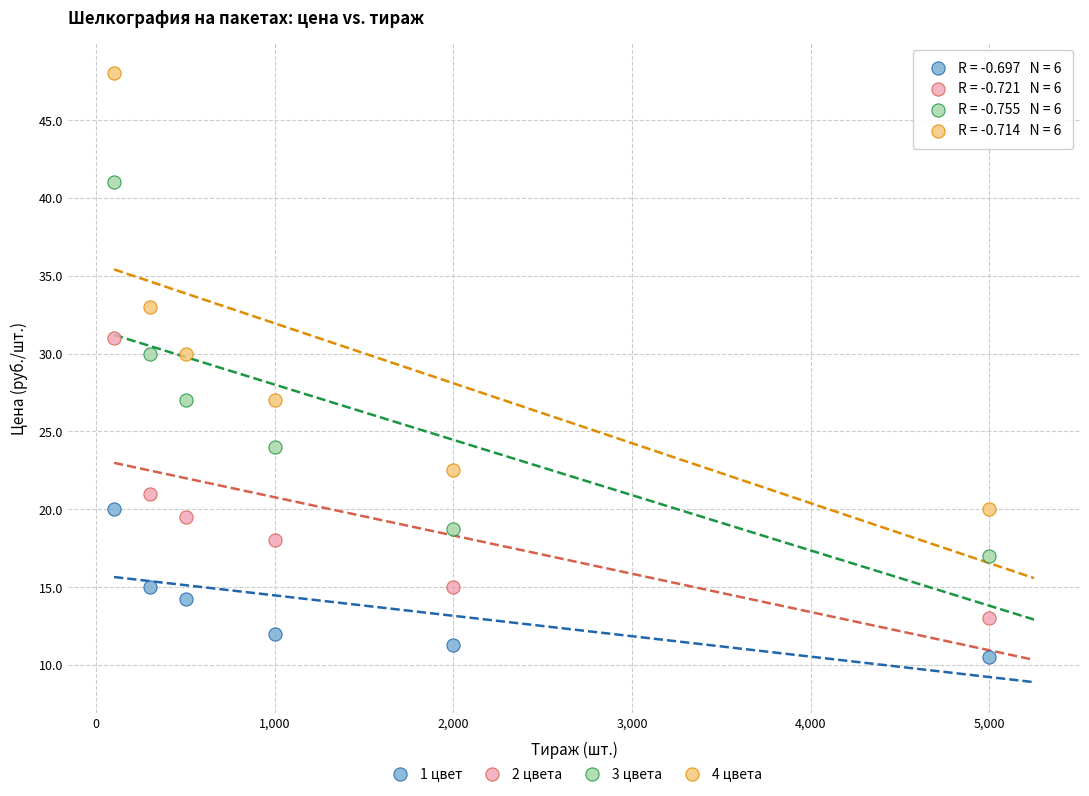

Which series contains the highest Y value?

4 цвета